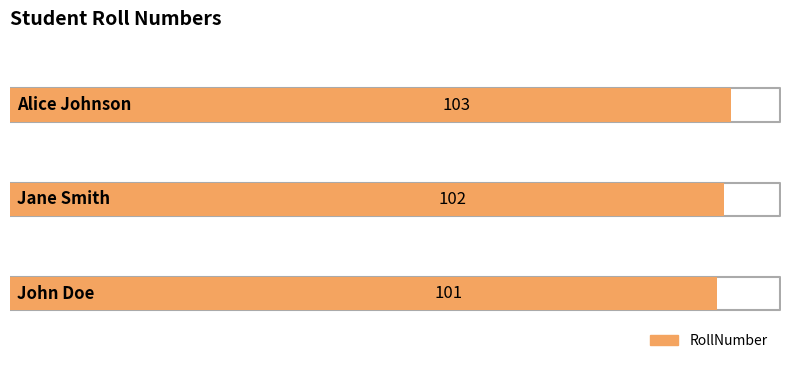

Rank the categories by value from highest to lowest.

Alice Johnson, Jane Smith, John Doe